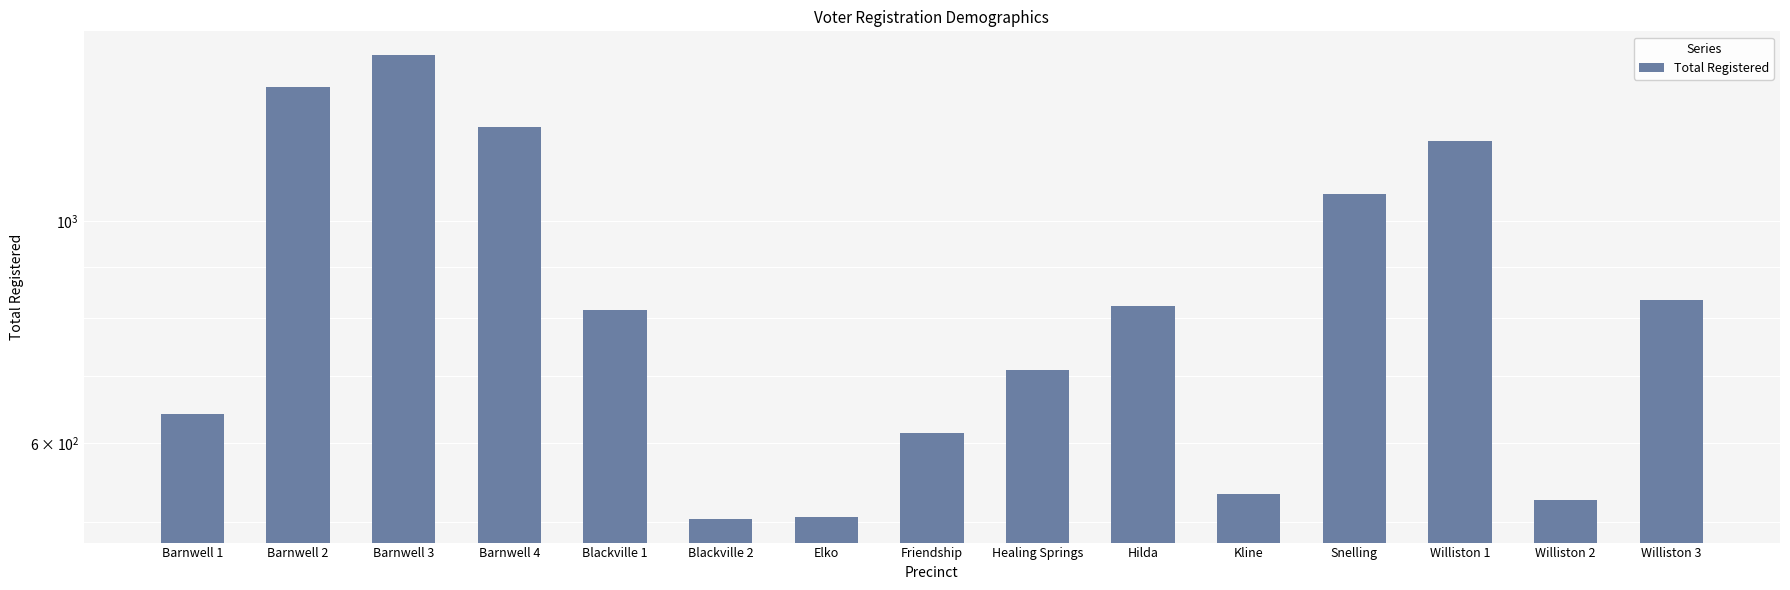

What is the maximum value shown in the chart?

1467